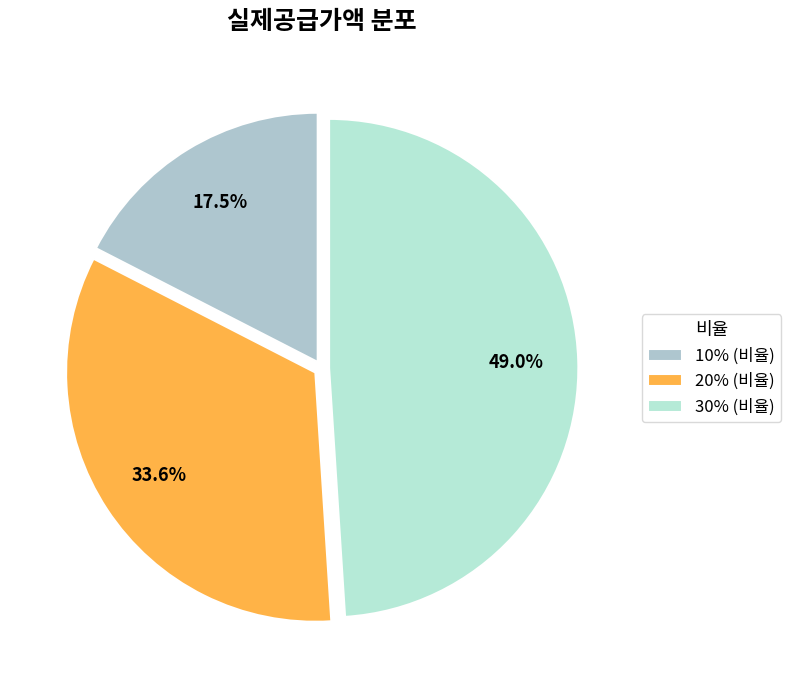

To the nearest percent, what is the difference between the 30% and 20% slice percentages?

15%